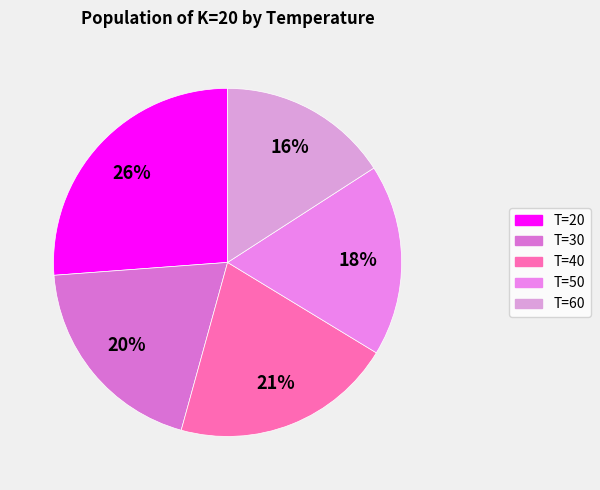

Count the number of slices in the pie.

5